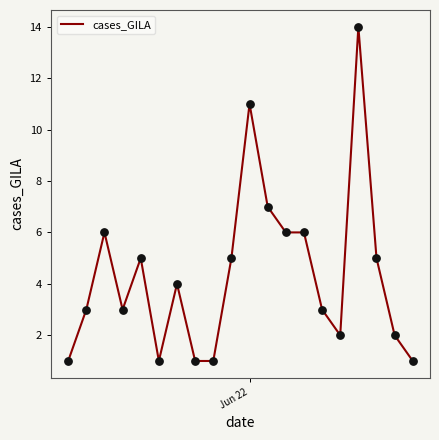

What is the greatest value displayed?

14